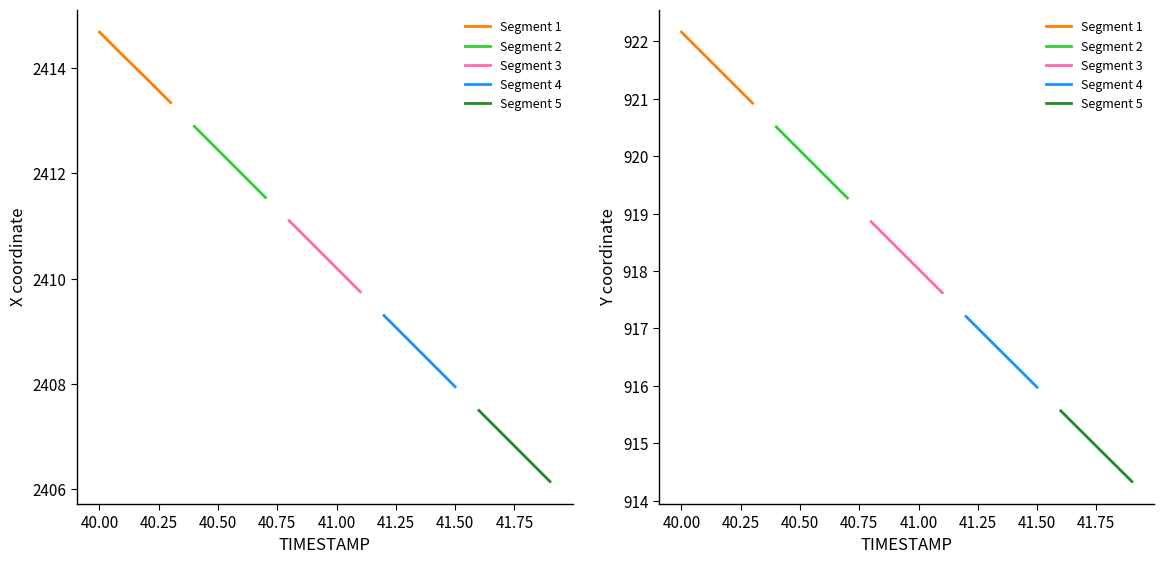

What is the difference between the second highest and minimum values in the Segment 3 series?

0.8